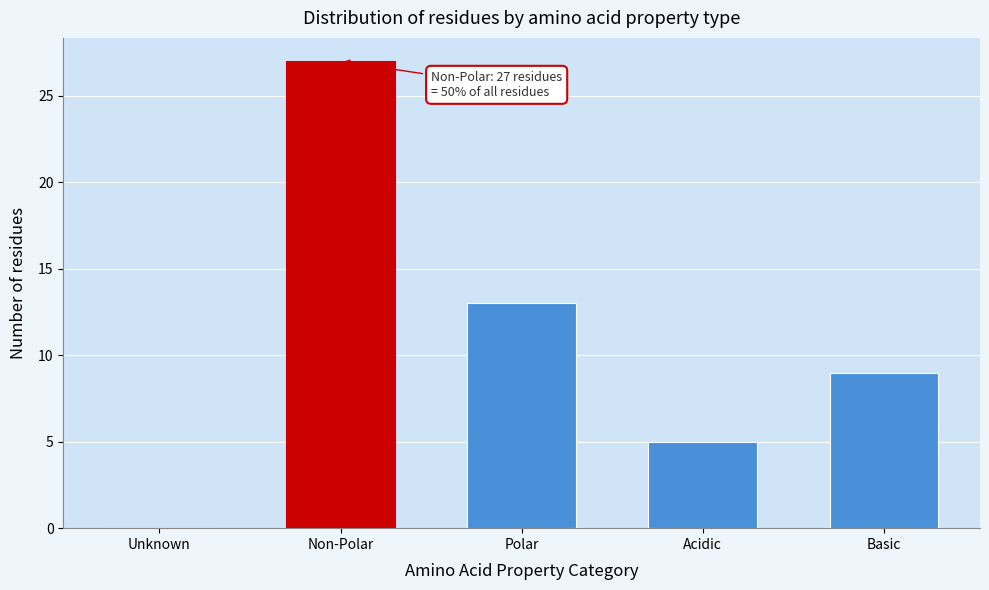

Reading left to right, extract all data points from this chart.

Unknown=0	Non-Polar=27	Polar=13	Acidic=5	Basic=9